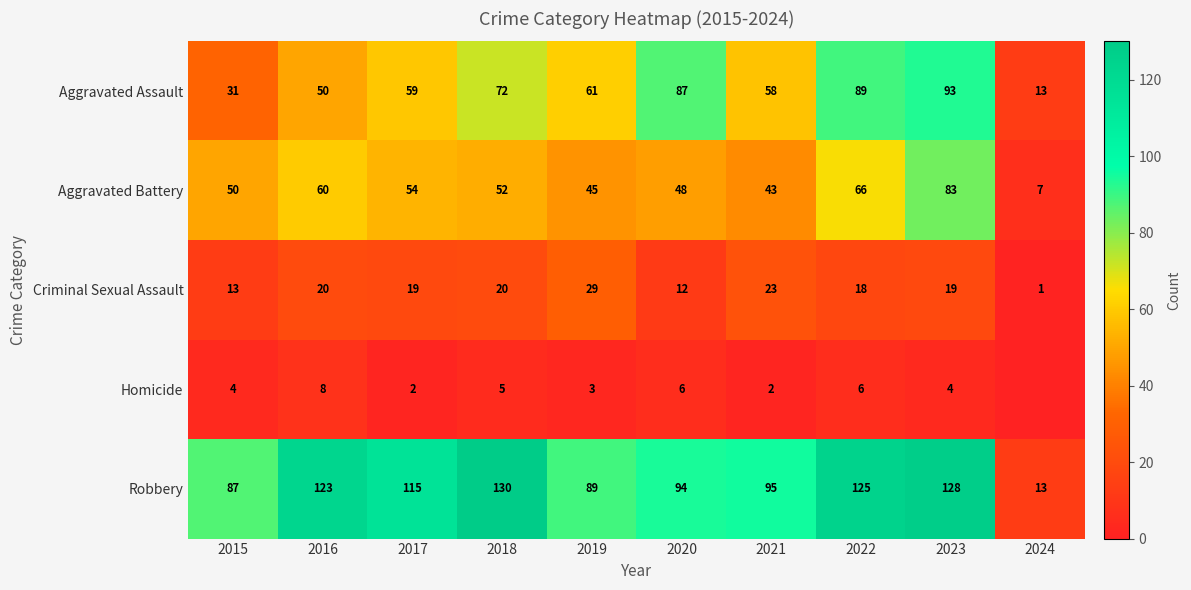

Between 2018 and 2021, which series saw the biggest shift?

Robbery